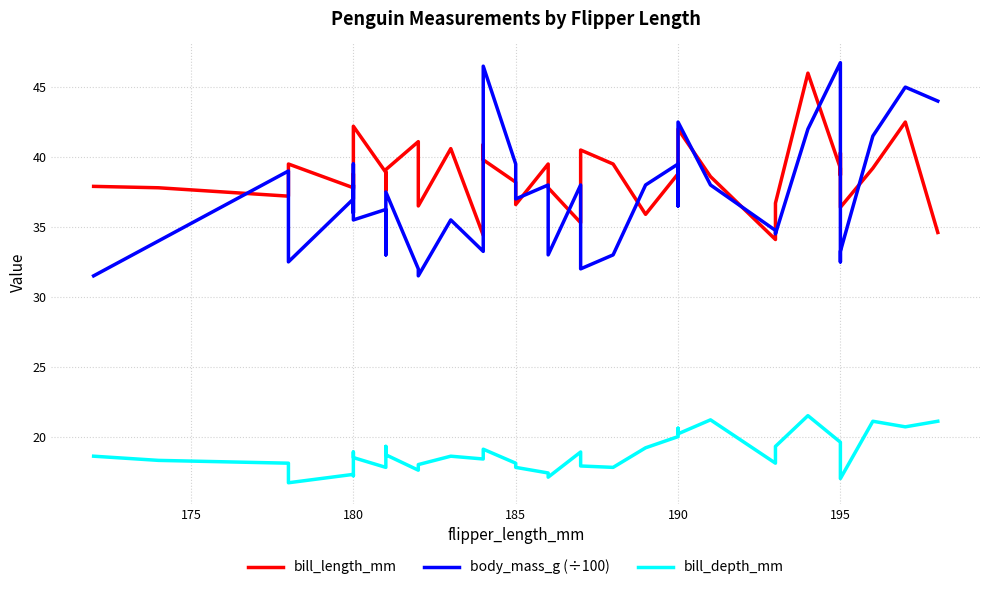

How many interior local valleys does the body_mass_g (÷100) series have?

12